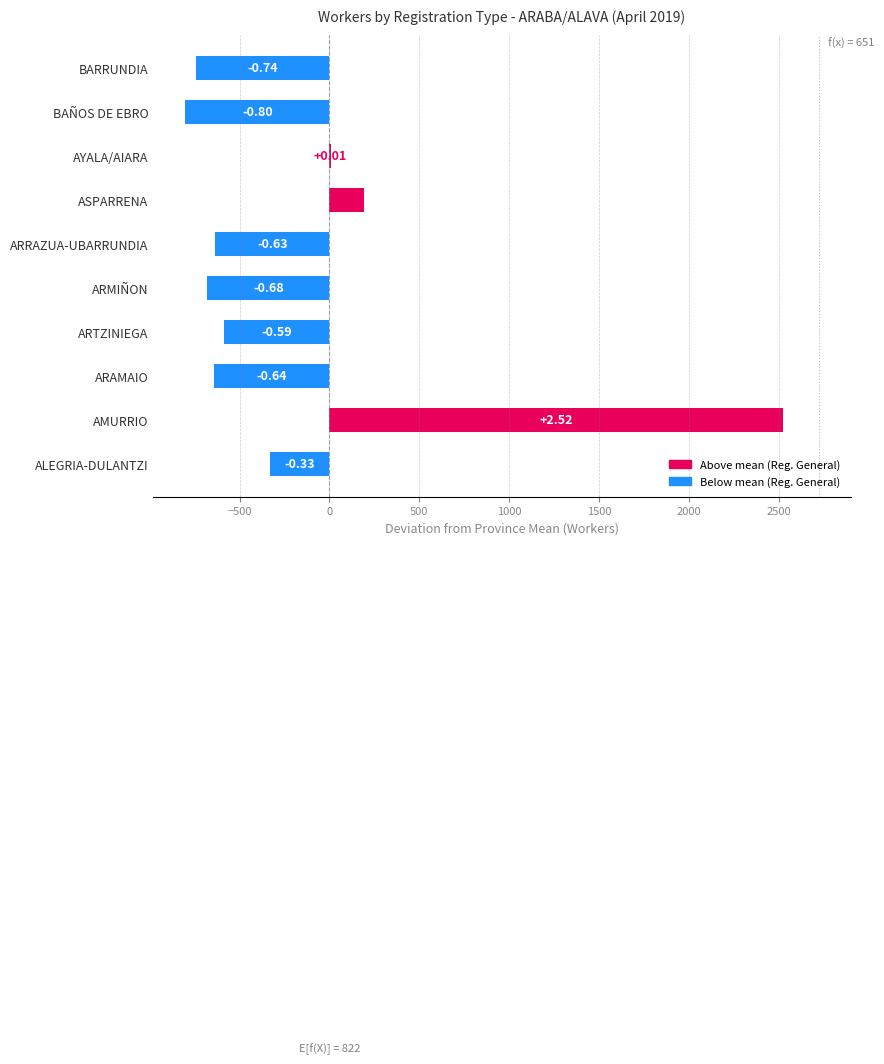

Are the bars horizontal?

Yes